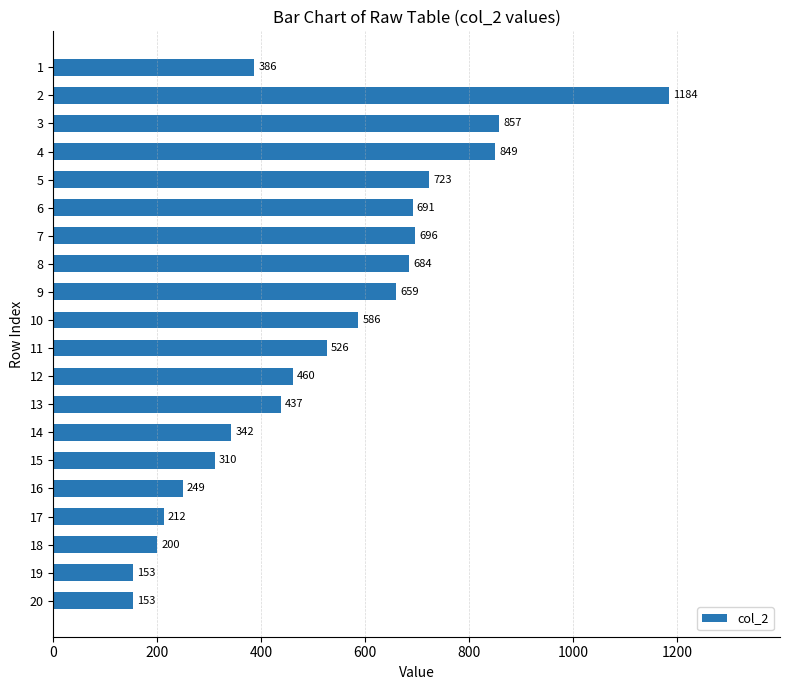

Where is the data nearest to the value 668?

9